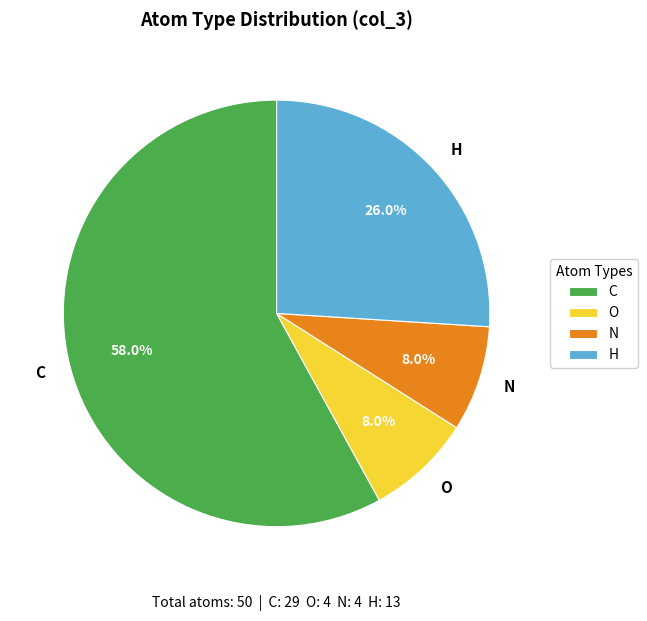

How many segments does this pie chart have?

4